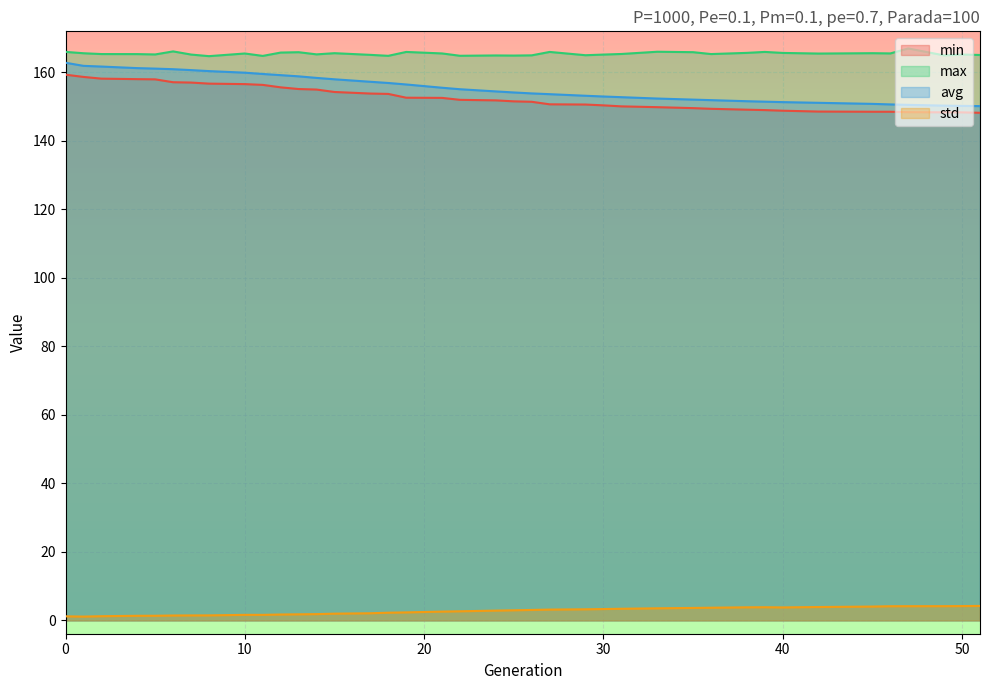

Which label corresponds to the largest value in the chart?

47